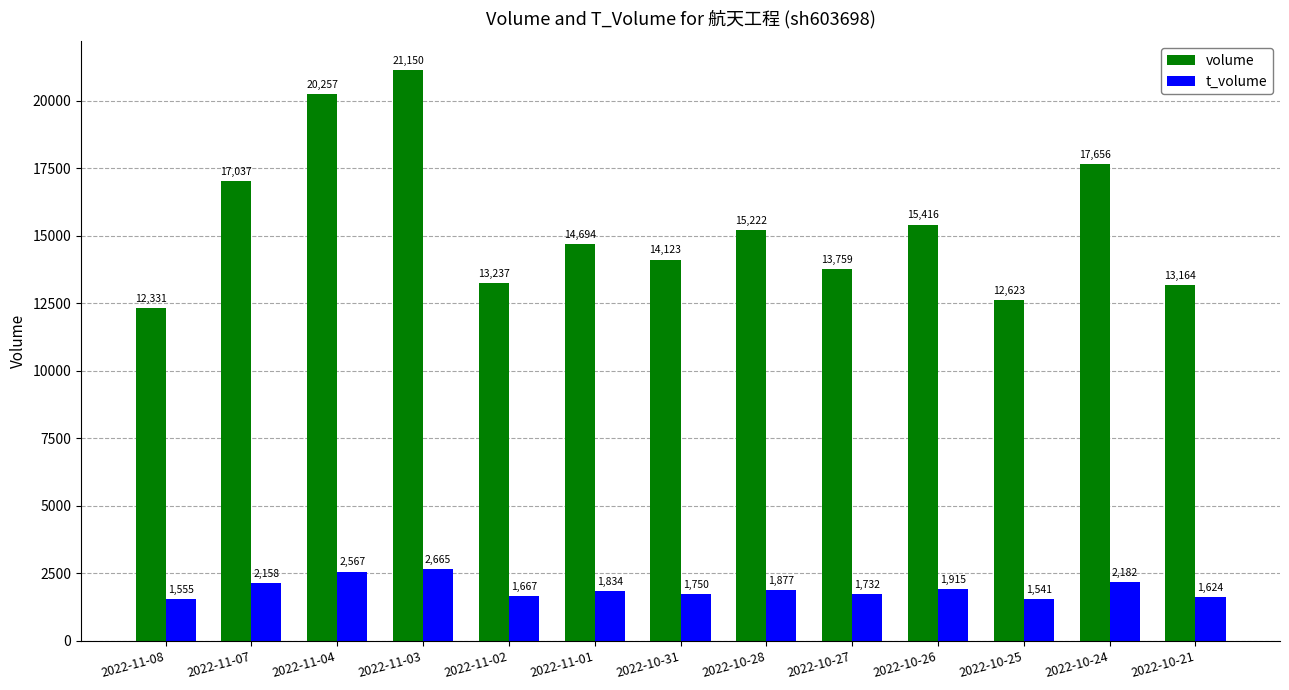

Reading right to left, transcribe all the data shown in this chart.

volume: 2022-10-21=13164	2022-10-24=17656	2022-10-25=12623	2022-10-26=15416	2022-10-27=13759	2022-10-28=15222	2022-10-31=14123	2022-11-01=14694	2022-11-02=13237	2022-11-03=21150	2022-11-04=20257	2022-11-07=17037	2022-11-08=12331
t_volume: 2022-10-21=1624	2022-10-24=2182	2022-10-25=1541	2022-10-26=1915	2022-10-27=1732	2022-10-28=1877	2022-10-31=1750	2022-11-01=1834	2022-11-02=1667	2022-11-03=2665	2022-11-04=2567	2022-11-07=2158	2022-11-08=1555